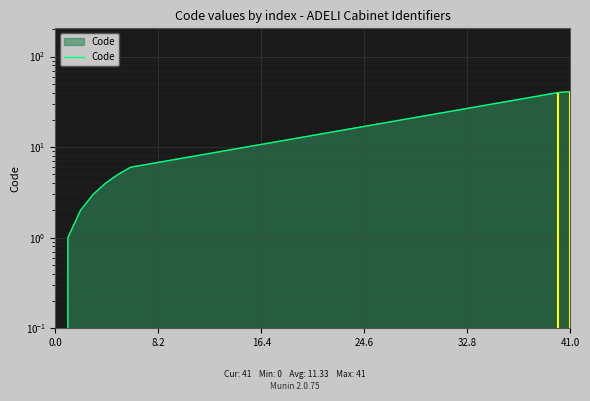

How many positive values are there?

8